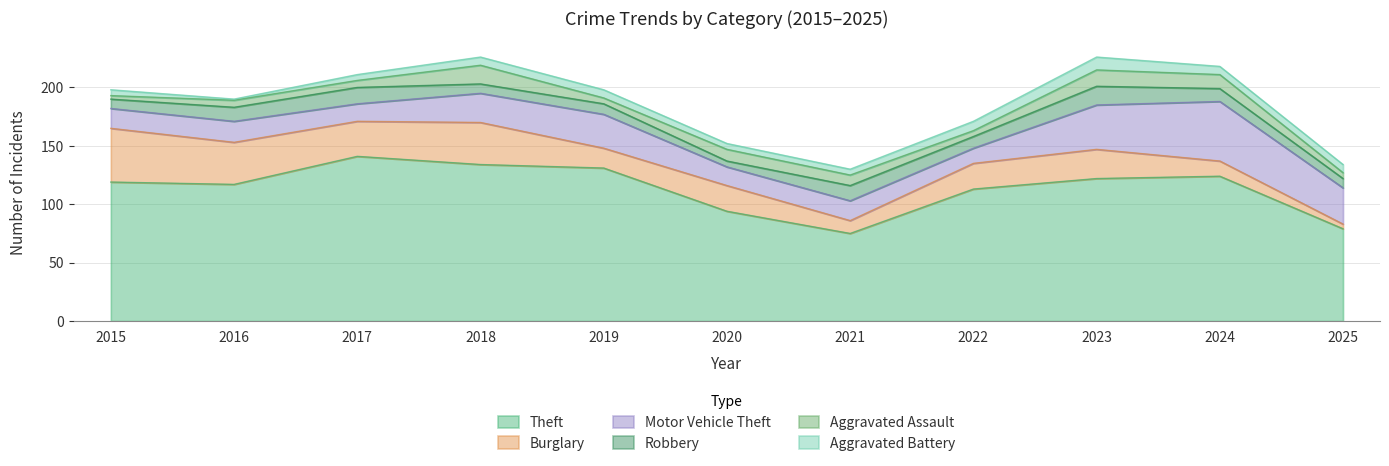

What are all the series names shown in the legend?

Theft, Burglary, Motor Vehicle Theft, Robbery, Aggravated Assault, Aggravated Battery